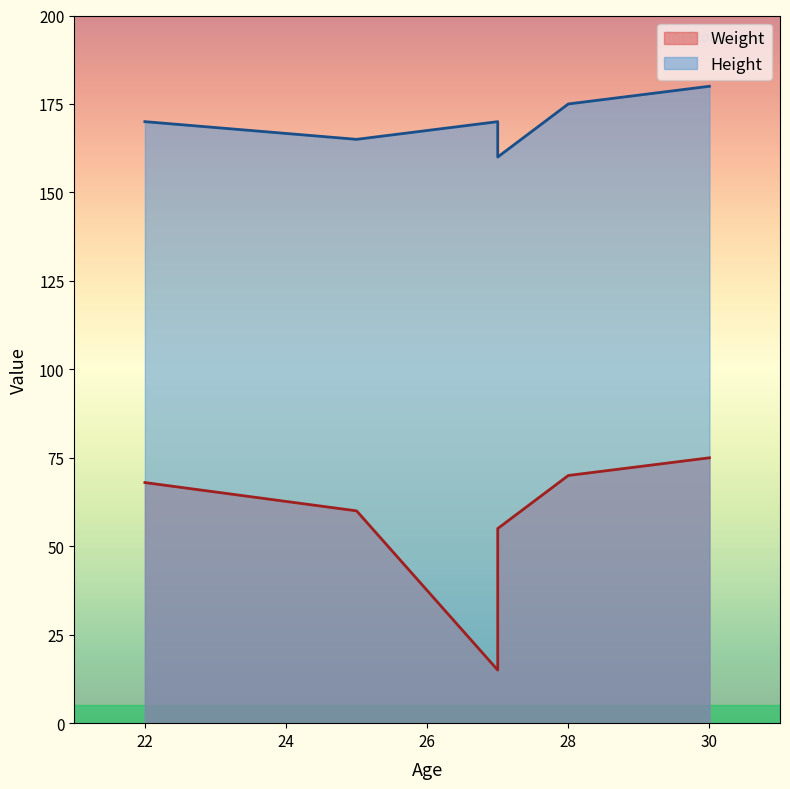

List the series in order of their overall mean, highest first.

Height, Weight